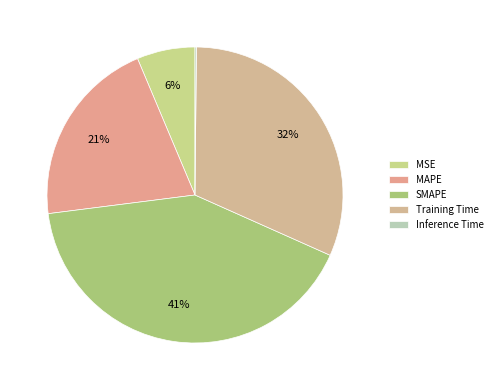

What is the total percentage of Inference Time and MAPE?

20.8%